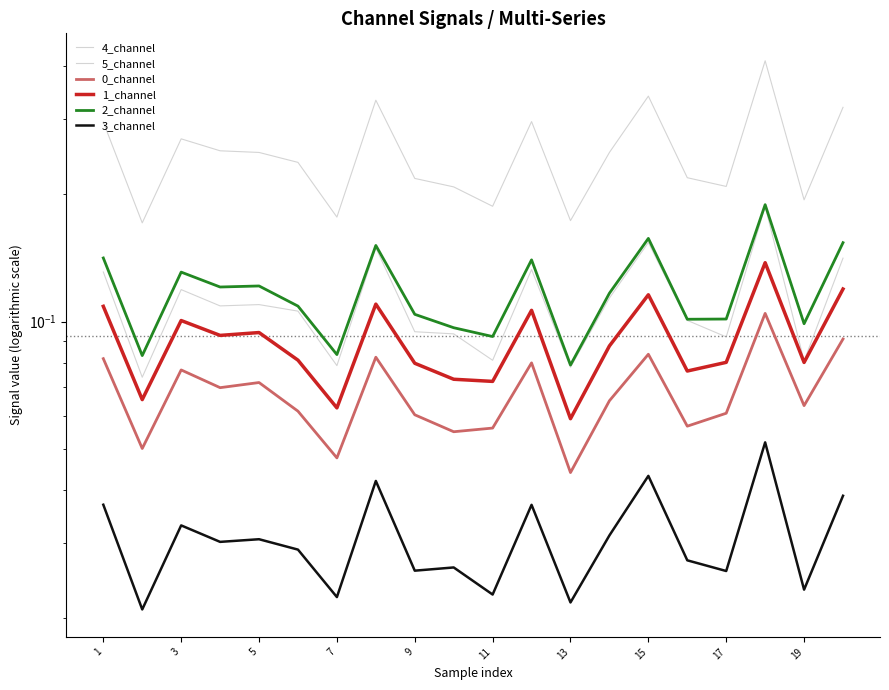

What is the value of the 0_channel point at the 18th from the left?

0.1